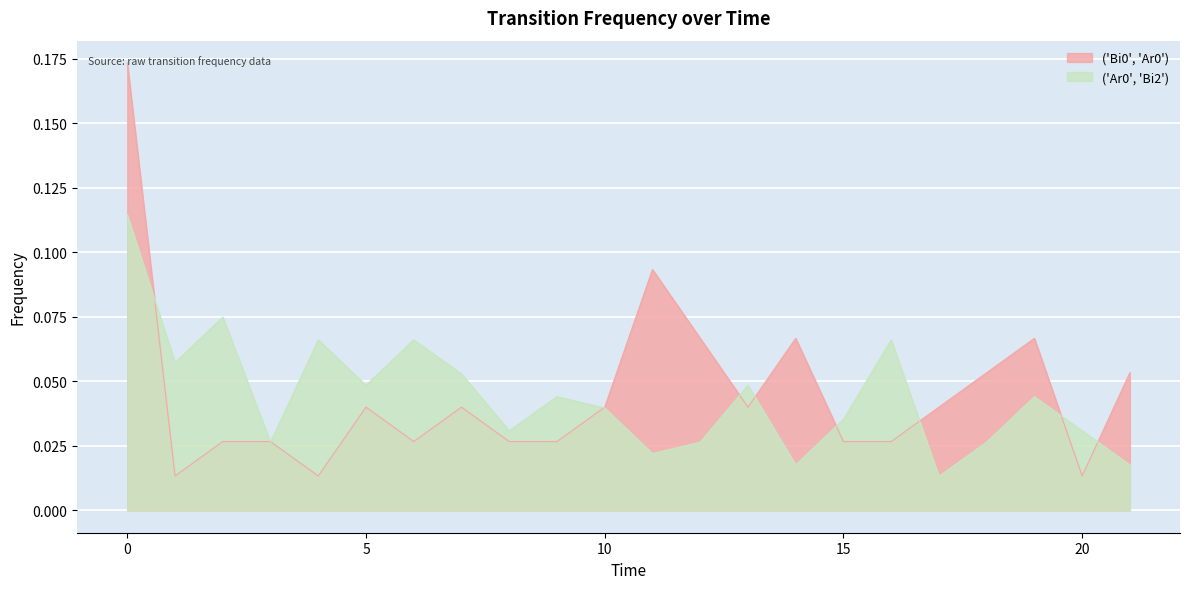

Which has a higher value, 16 or 12?

12